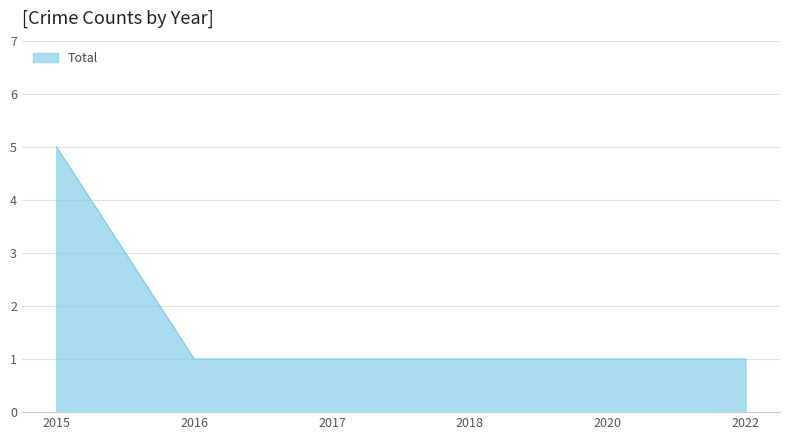

Is it true that the value at 2015 is 5?

True